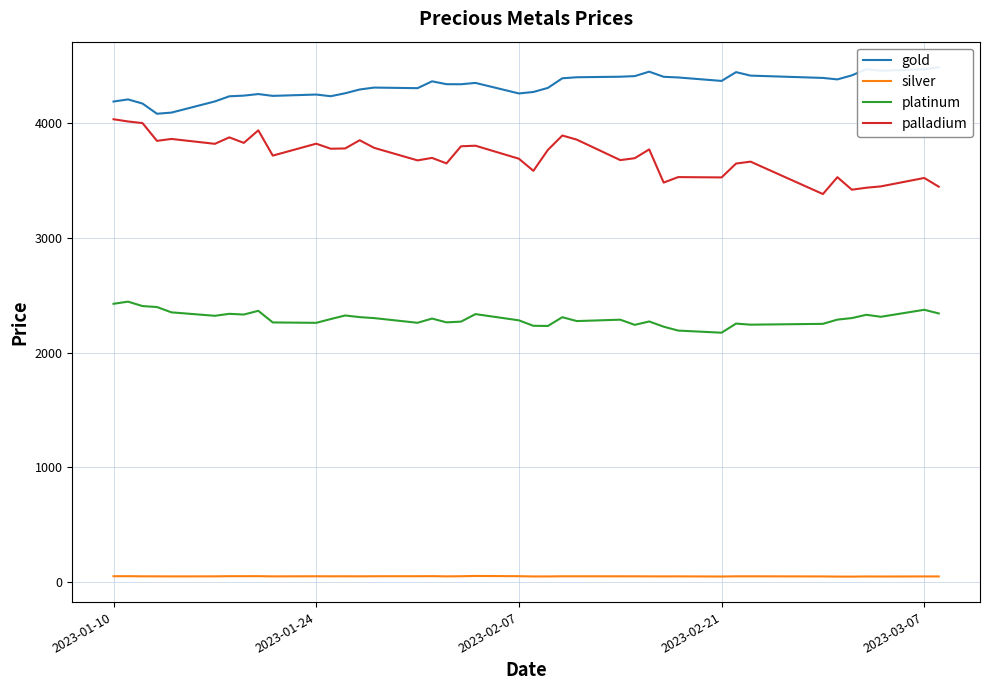

True or false: gold has more than 2 interior local peaks.

True